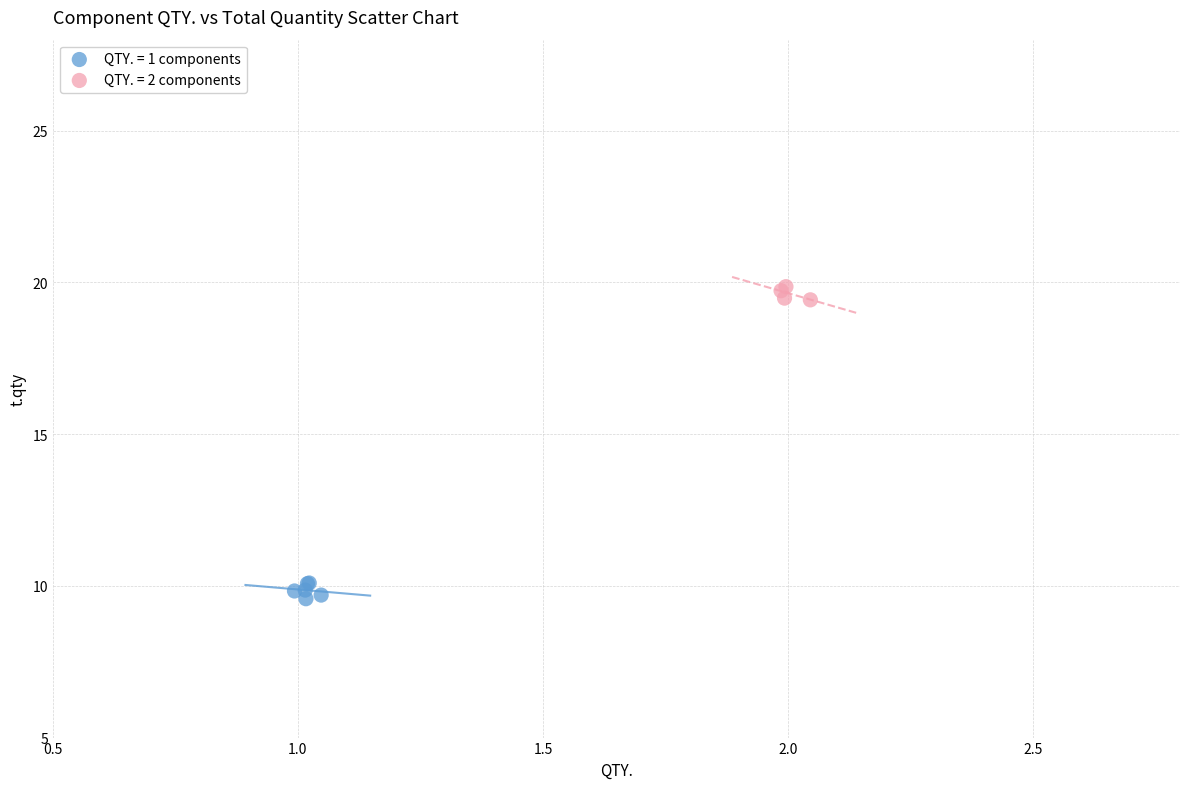

Which series contains the highest Y value?

QTY. = 2 components